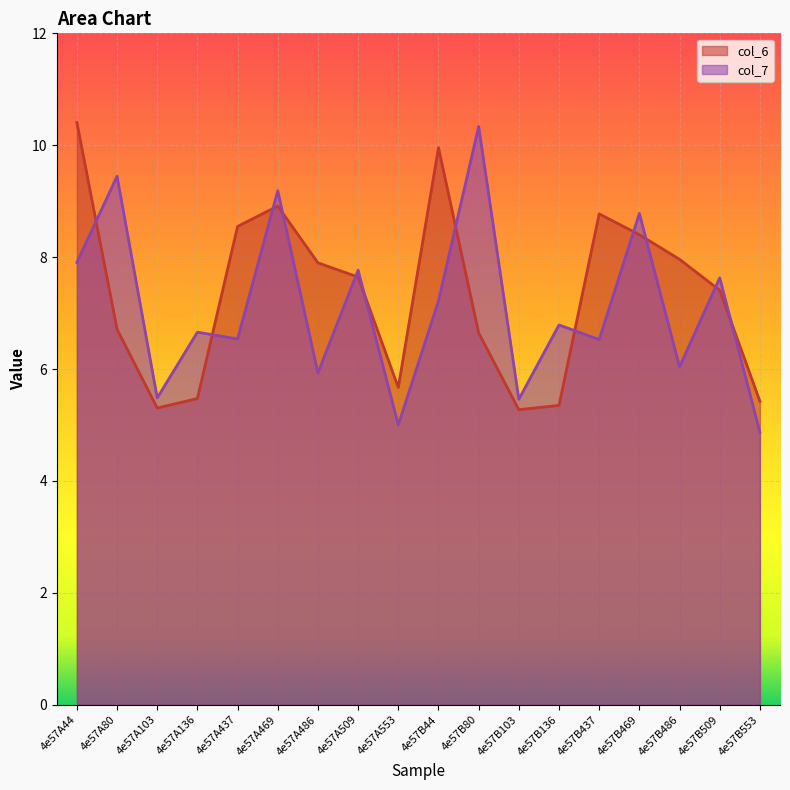

In col_7, how many points are lower than both neighbors (excluding endpoints)?

7